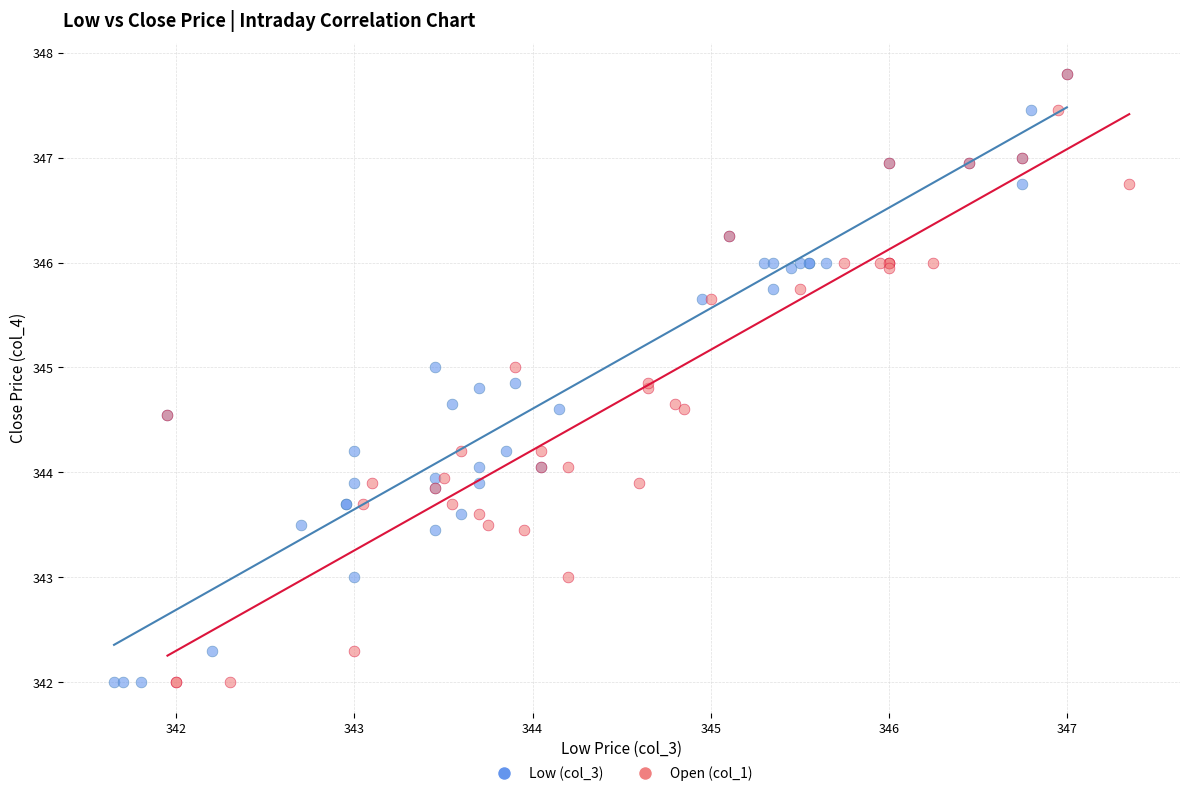

What are all the series names shown in the legend?

Low (col_3), Open (col_1)